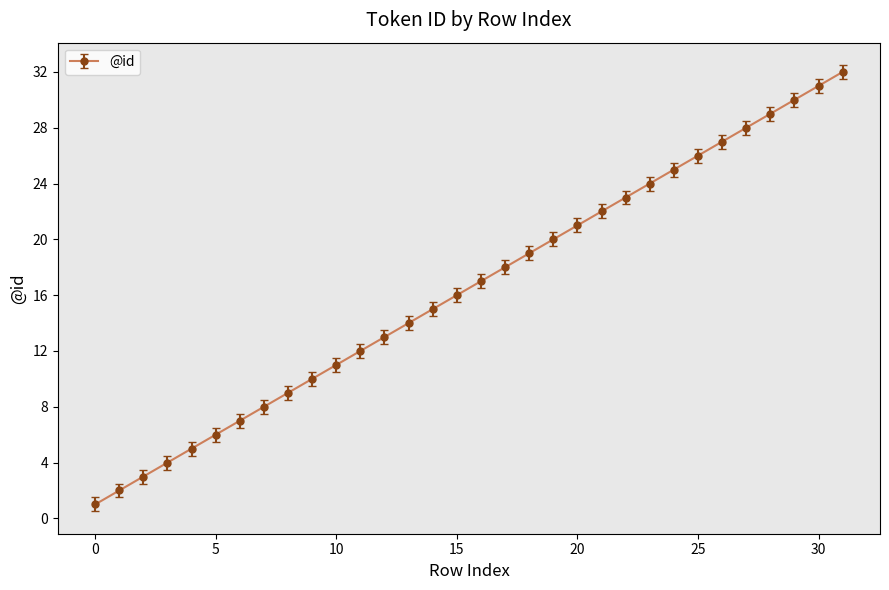

What is the maximum value shown in the chart?

32